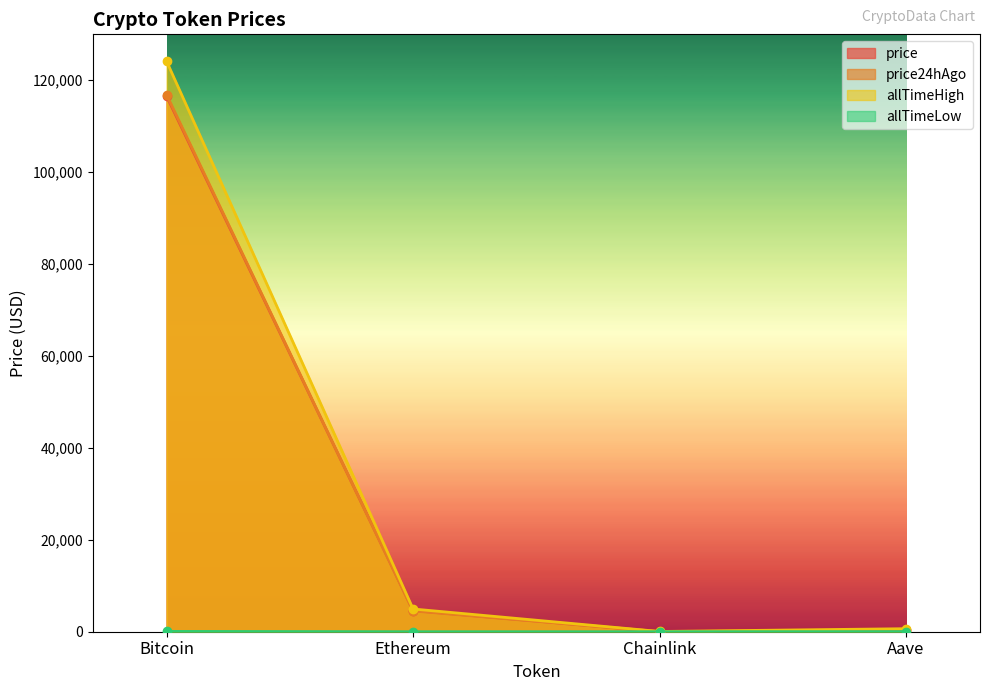

Which series has the widest spread of values?

allTimeHigh